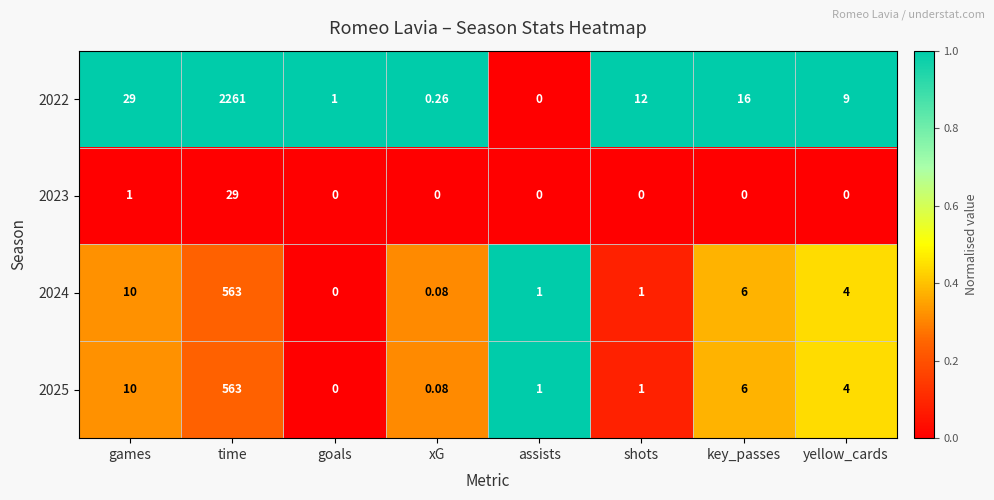

What is the total value across all series at shots?

14.0